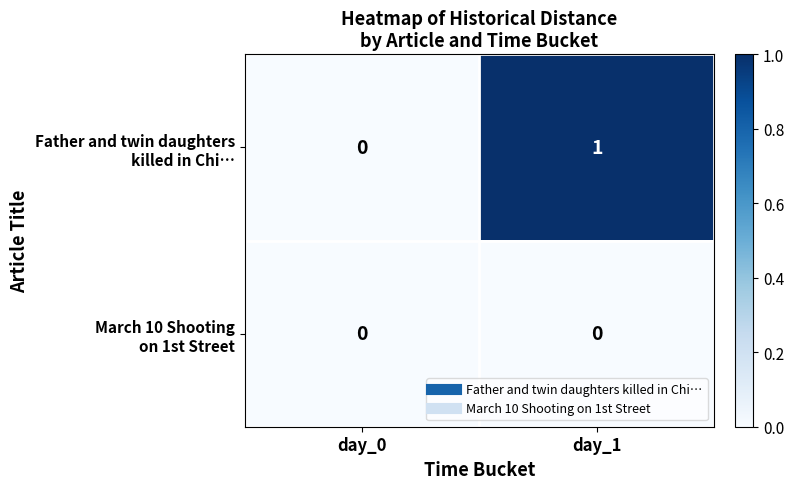

At which category is the sum across all series the highest?

day_1